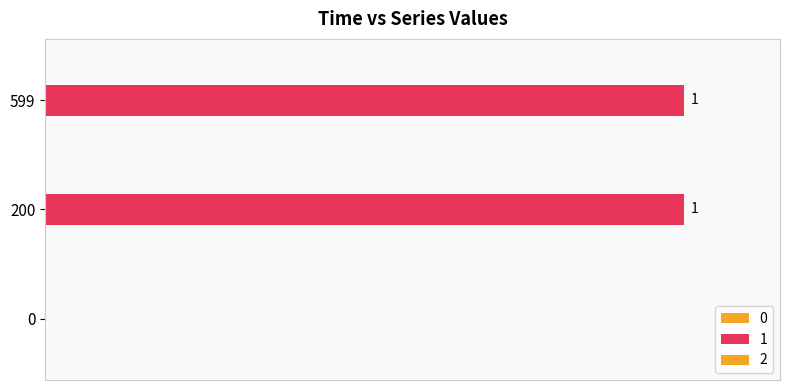

Which has a higher value, 599 or 0?

599